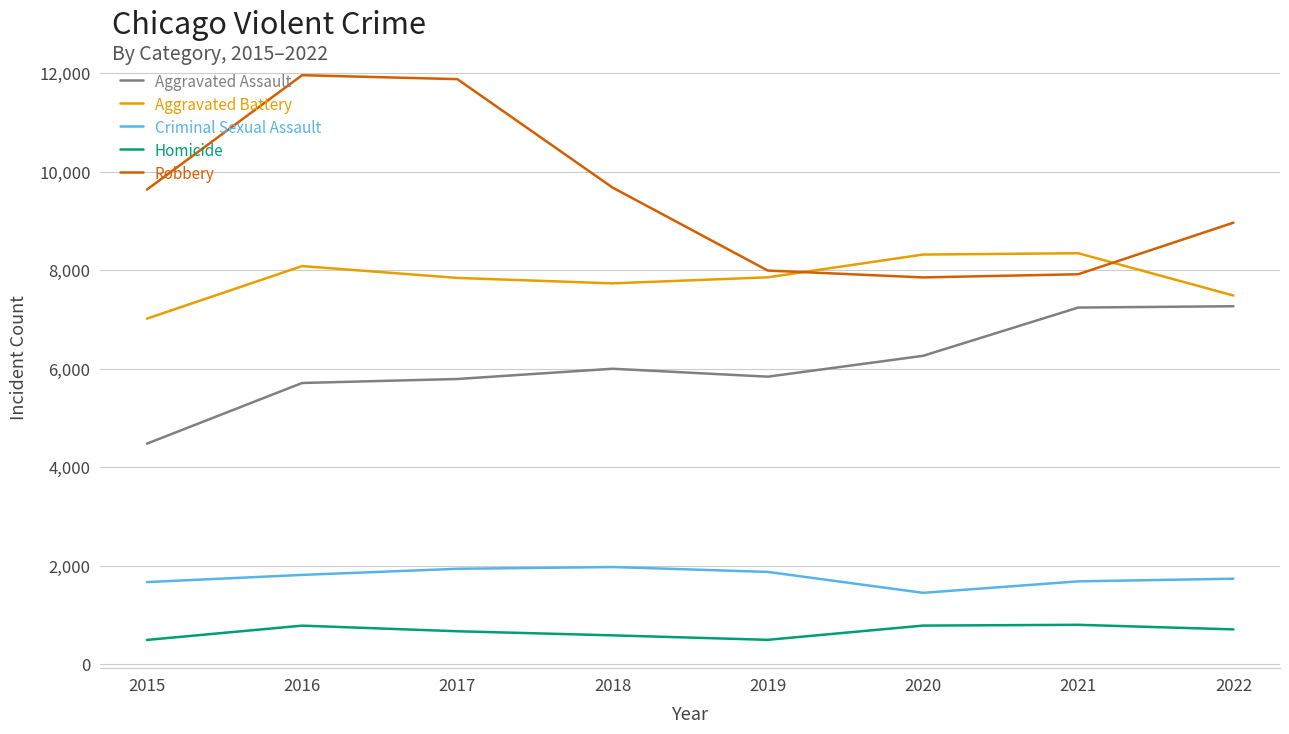

Count the number of data series in this chart.

5